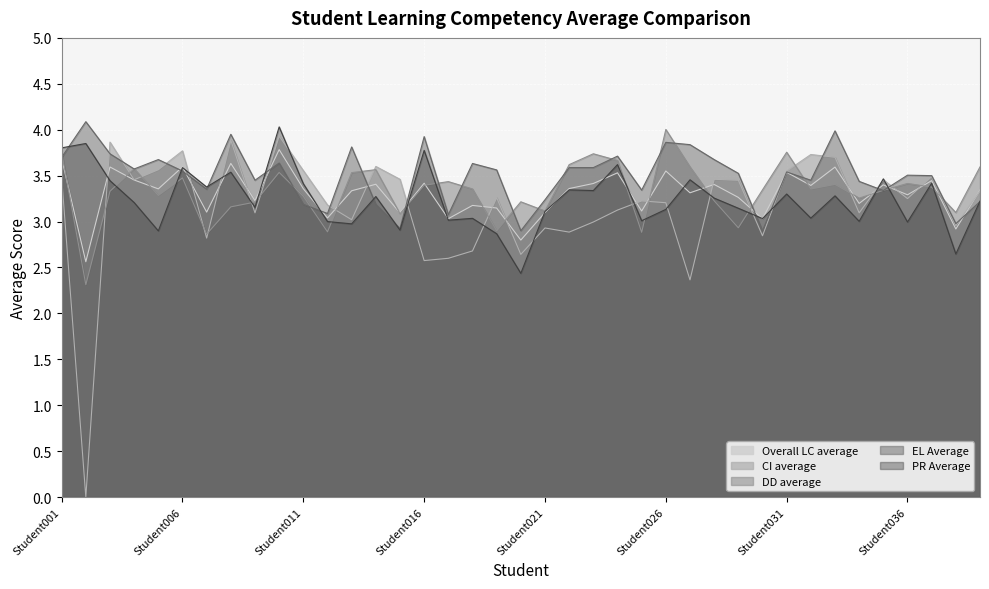

The PR Average series shows 4.6 at Student036. True or false?

False